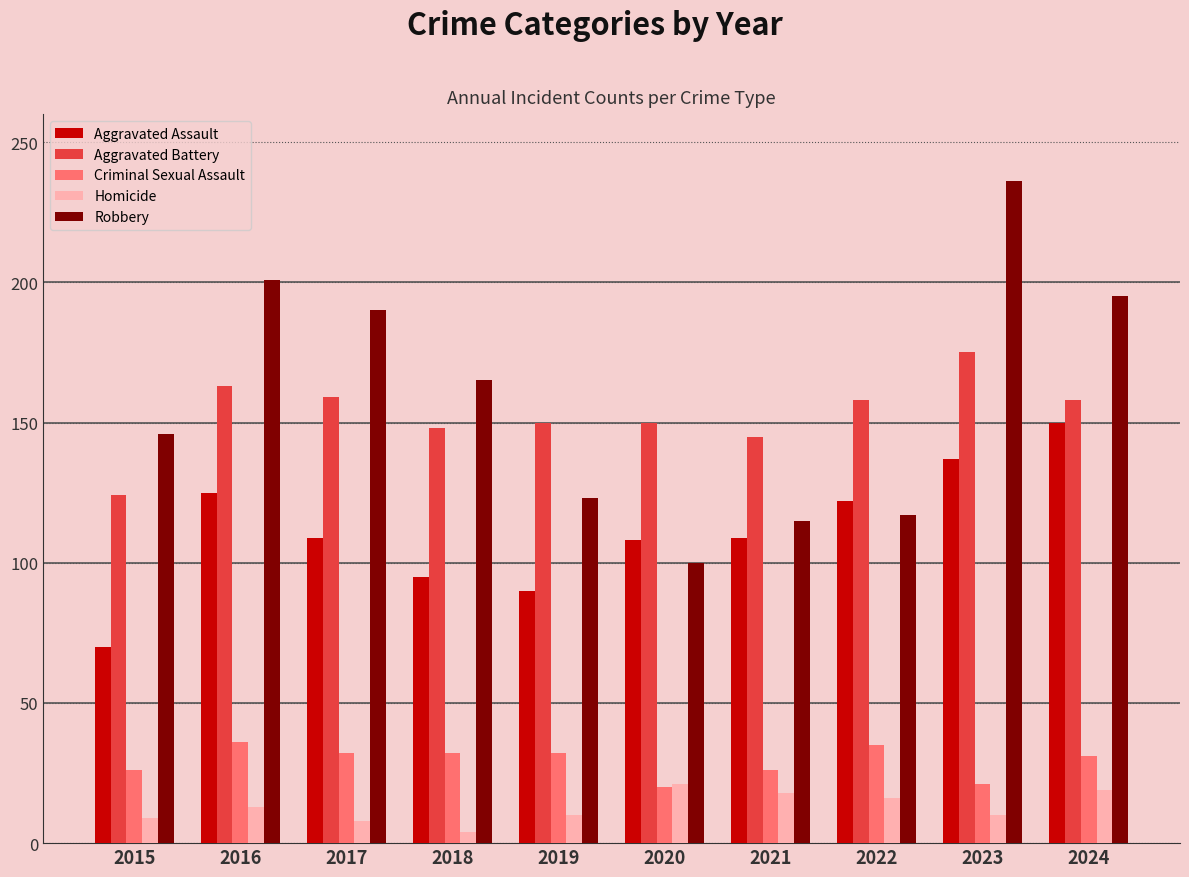

What is the difference between the maximum and minimum values in the Homicide series?

17